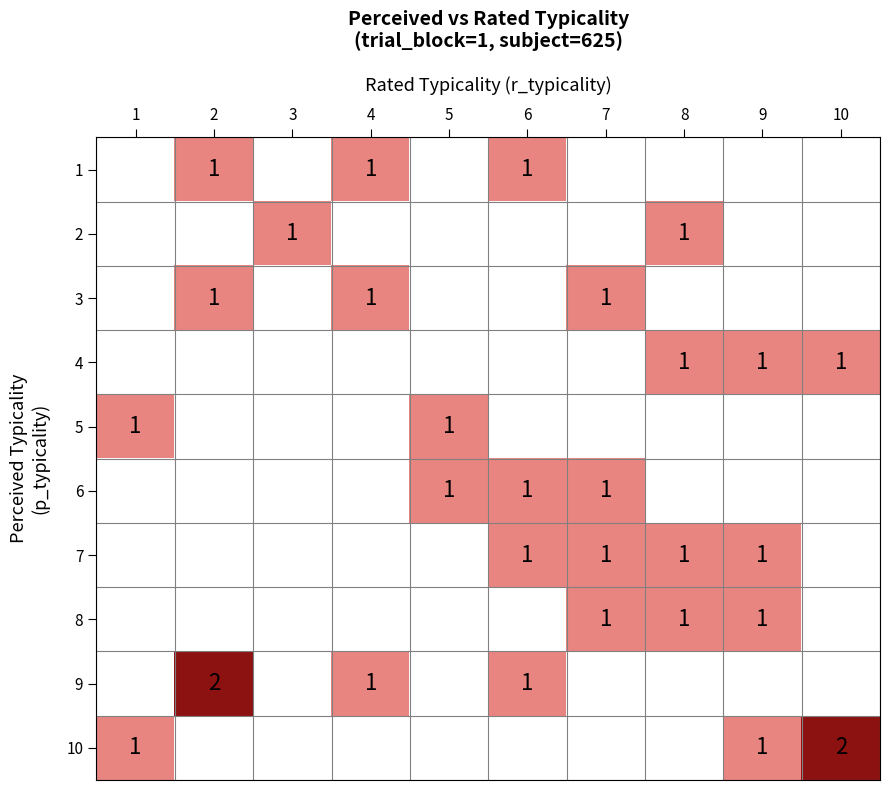

True or false: 10 has a value of 3 at 10.

False